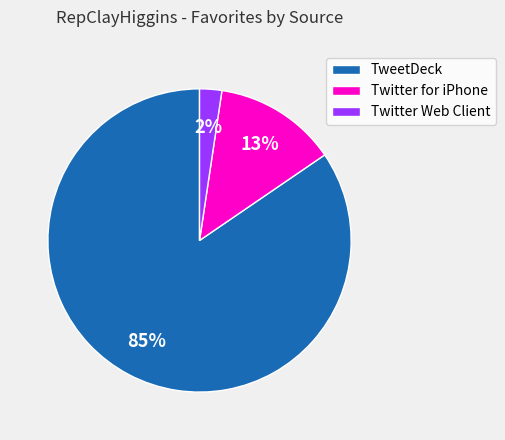

Rank the categories by value from highest to lowest.

TweetDeck, Twitter for iPhone, Twitter Web Client